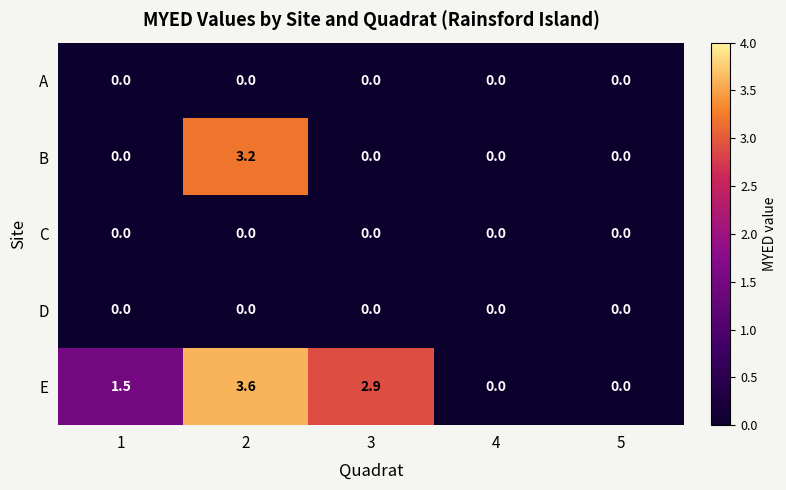

Count the number of data series in this chart.

5